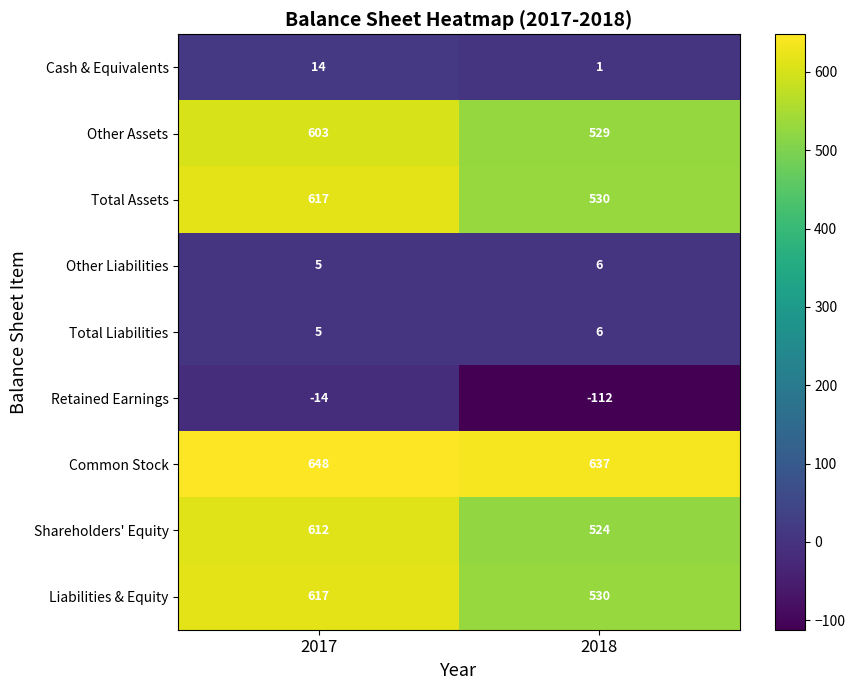

Reading right to left, what are all the values shown in this chart?

Cash & Equivalents: 1	14
Other Assets: 529	603
Total Assets: 530	617
Other Liabilities: 6	5
Total Liabilities: 6	5
Retained Earnings: -112	-14
Common Stock: 637	648
Shareholders' Equity: 524	612
Liabilities & Equity: 530	617